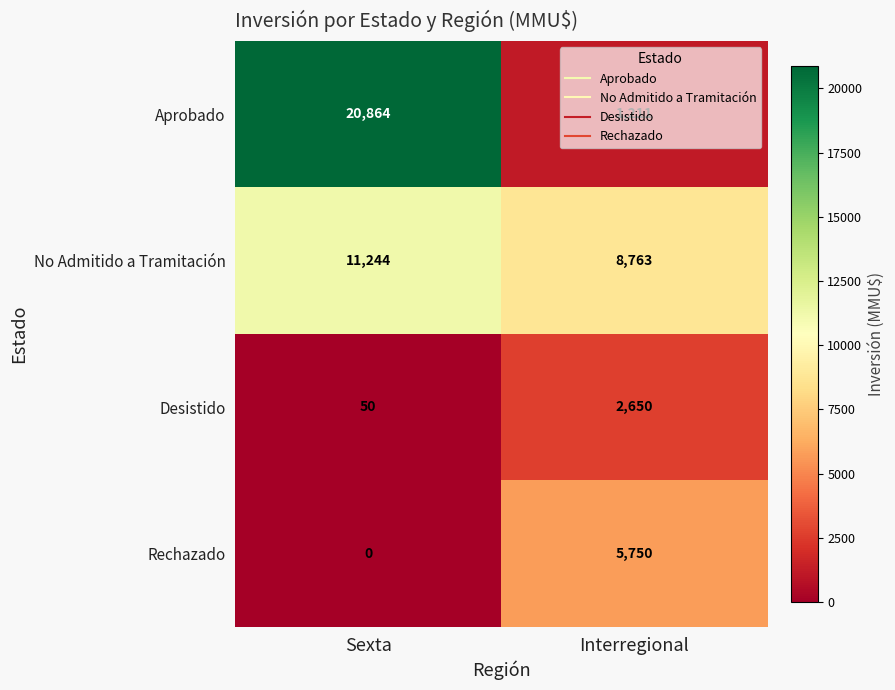

The Desistido series shows 12 at Sexta. True or false?

False